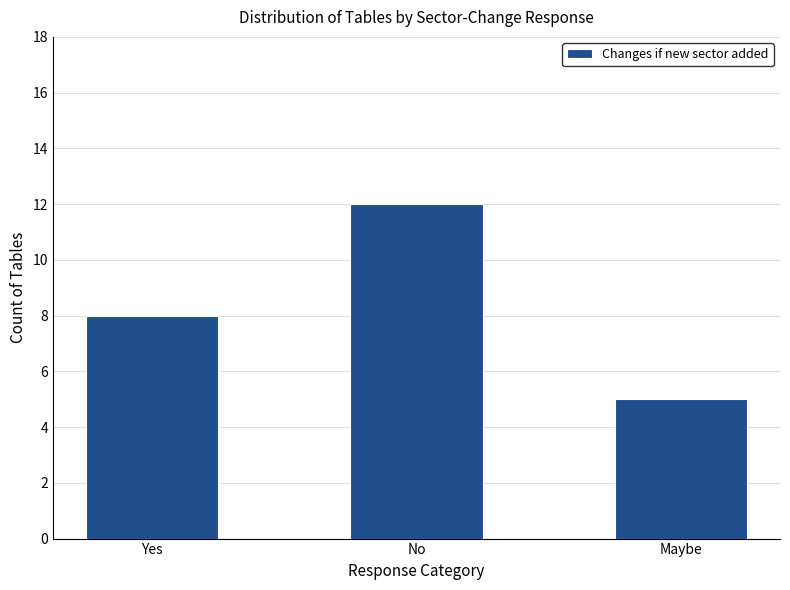

The chart shows a value of 18 at No. True or false?

False